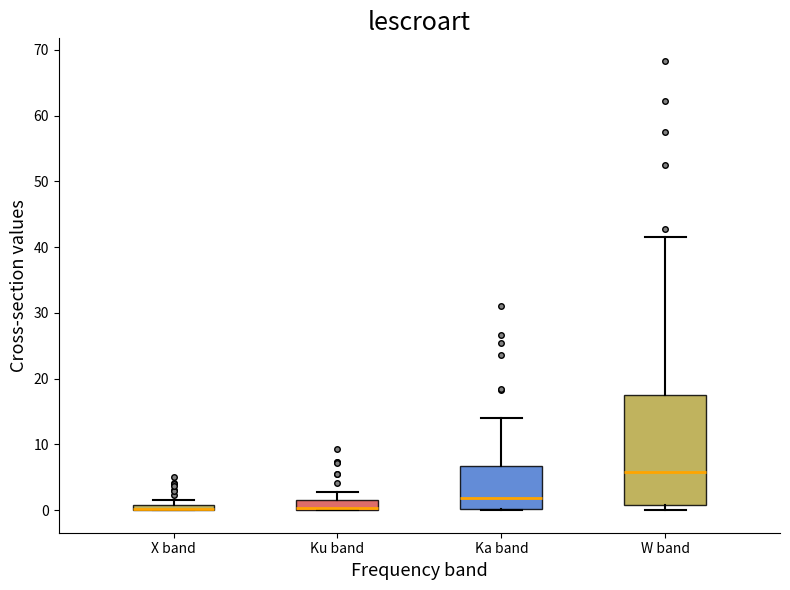

Which box is the tallest, from its lower edge to its upper edge?

W band